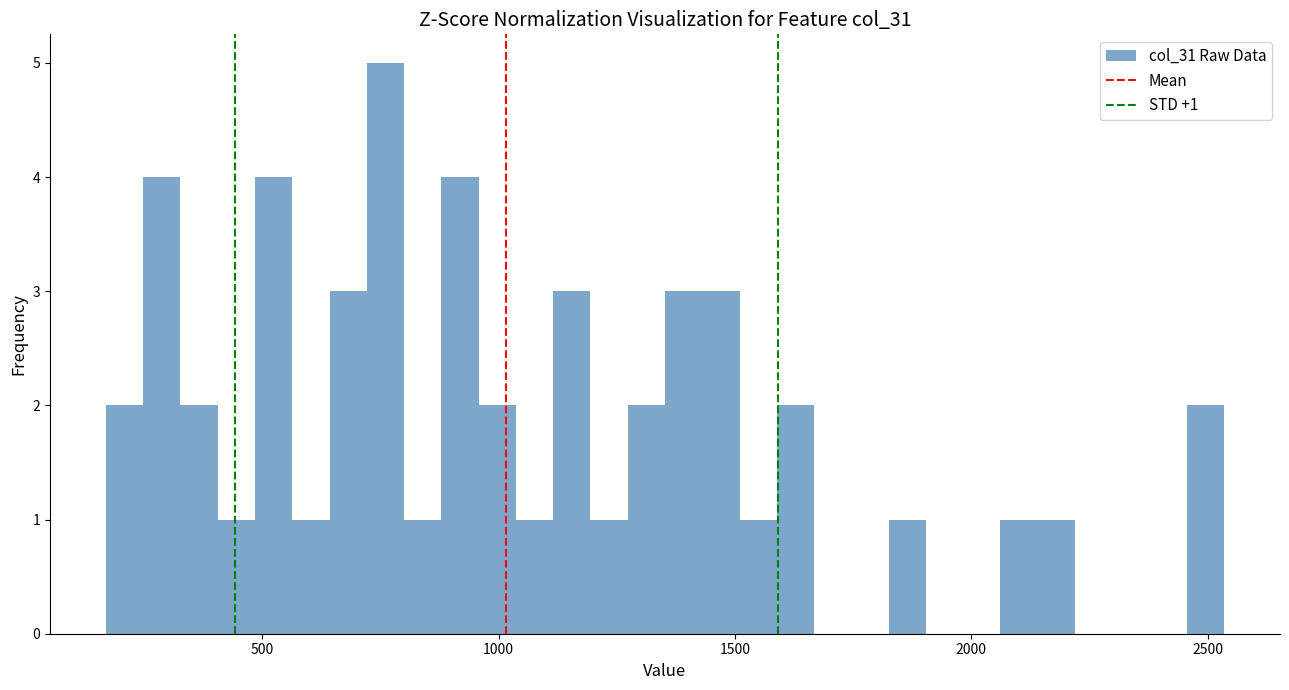

Around what value on the x-axis is the tallest bar? Give the approximate position of its centre, as read against the axis.

750